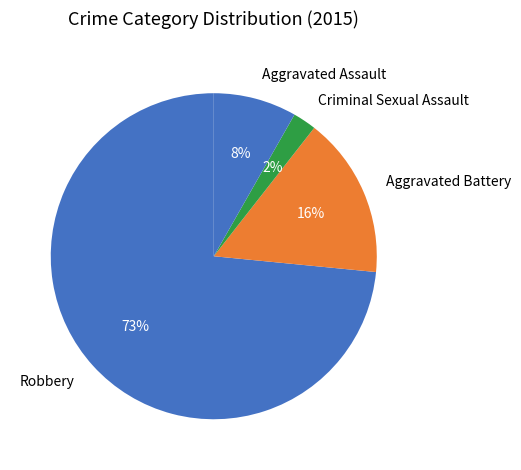

Which slice is the largest?

Robbery